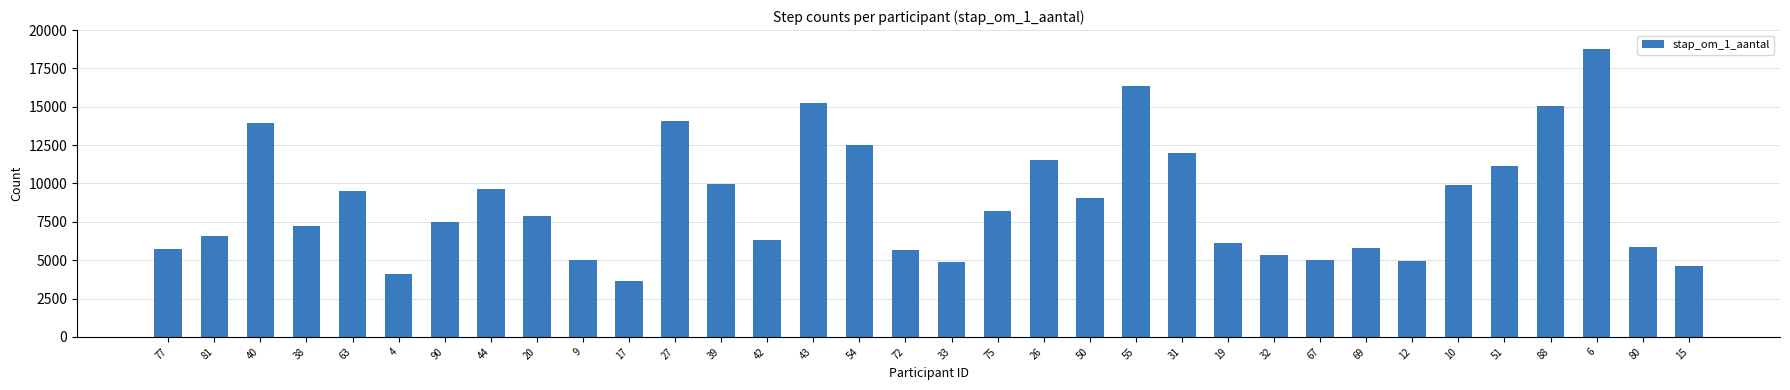

What is the change in value from 77 to 32?

-408